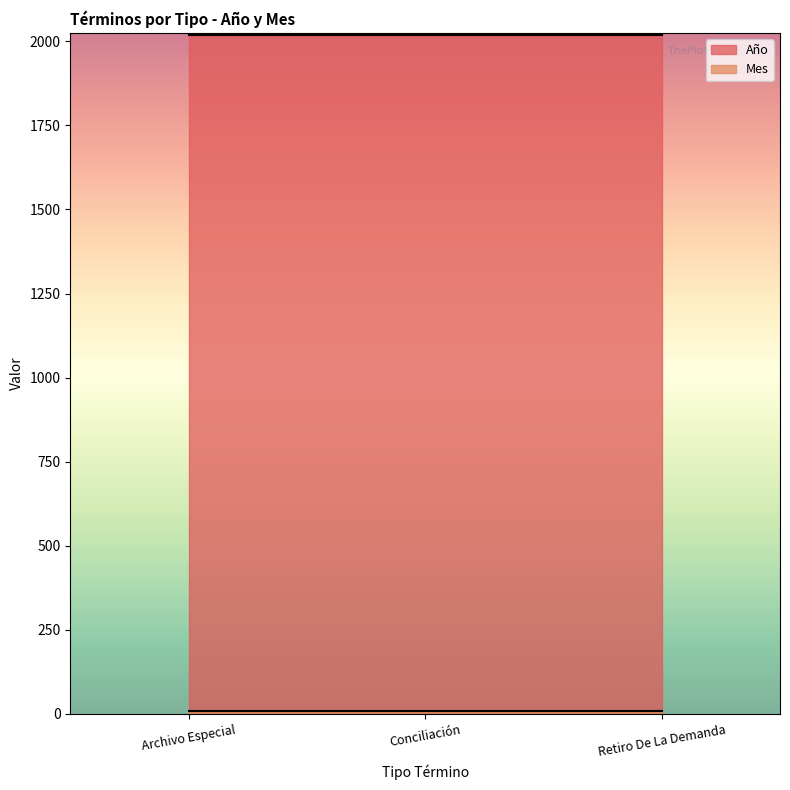

What is the average value of the Año series?

2020